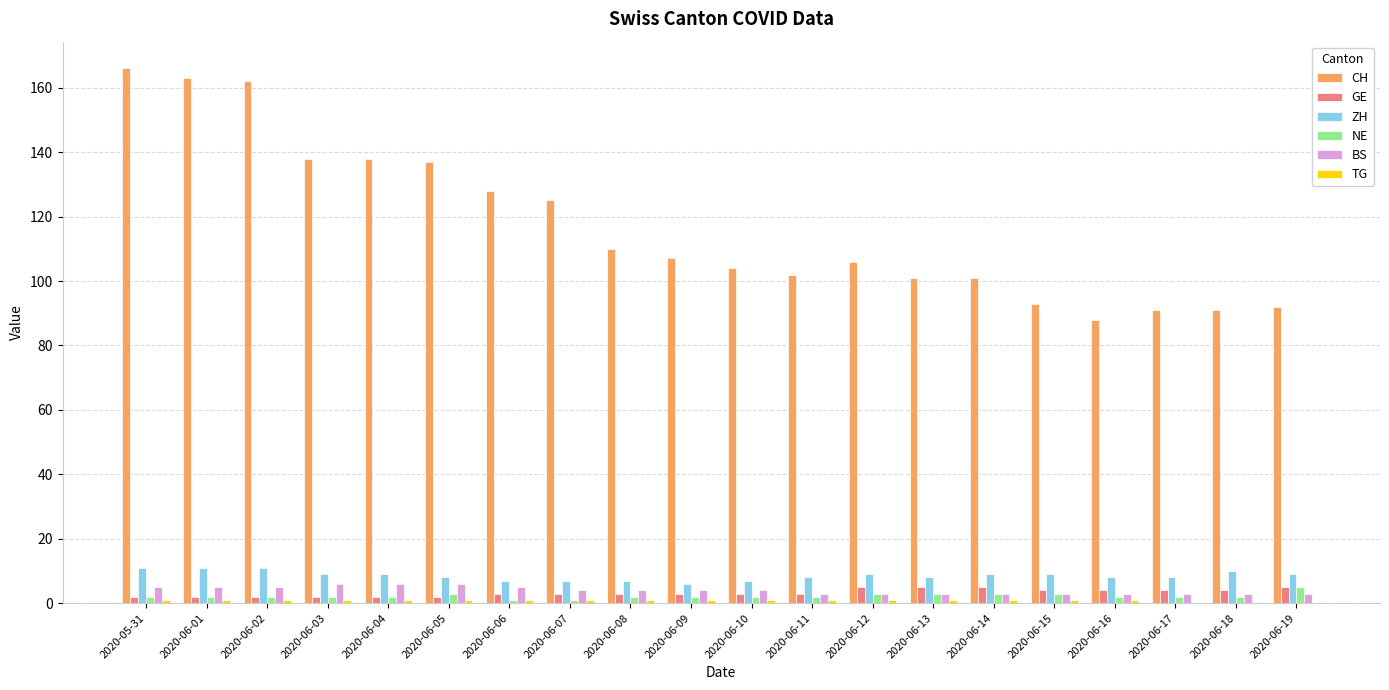

What is the maximum value shown in the chart?

166